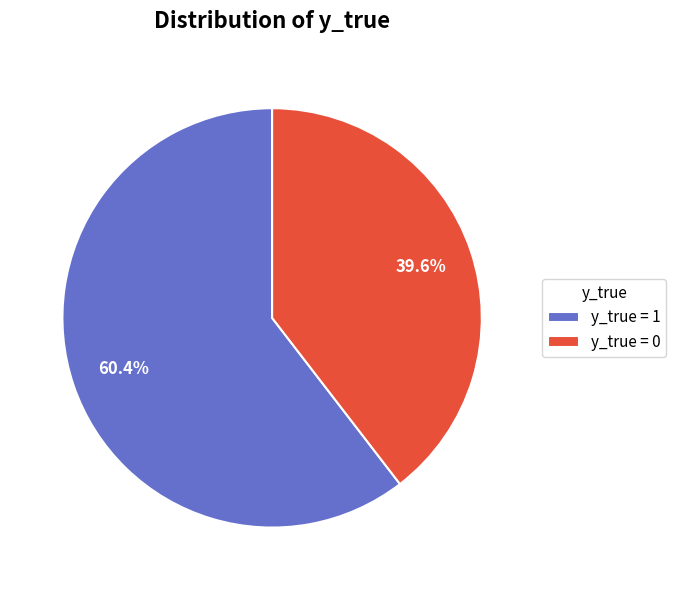

How many segments does this pie chart have?

2